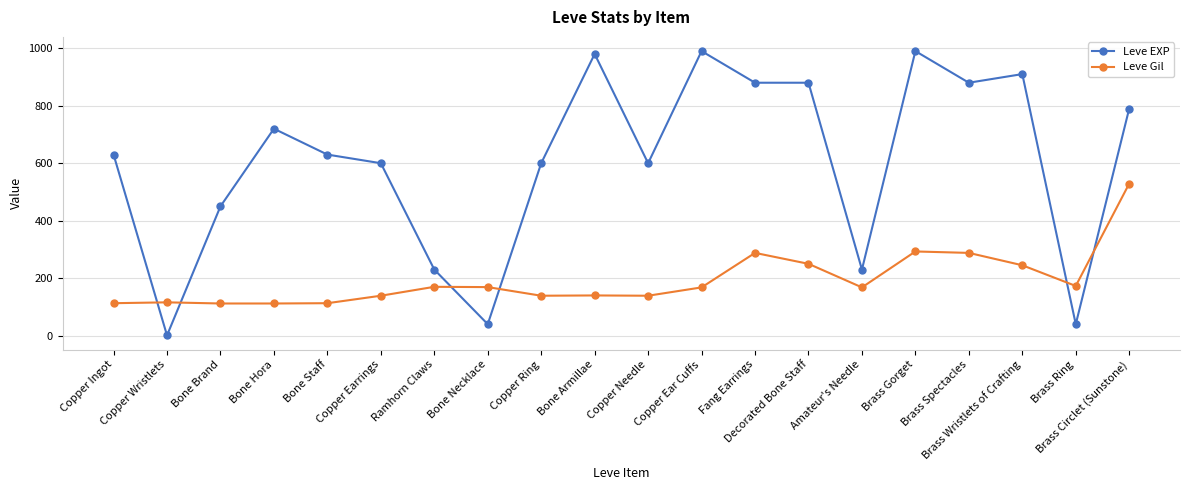

Is the value of Leve Gil at Copper Needle greater than the value of Leve EXP at Decorated Bone Staff?

No